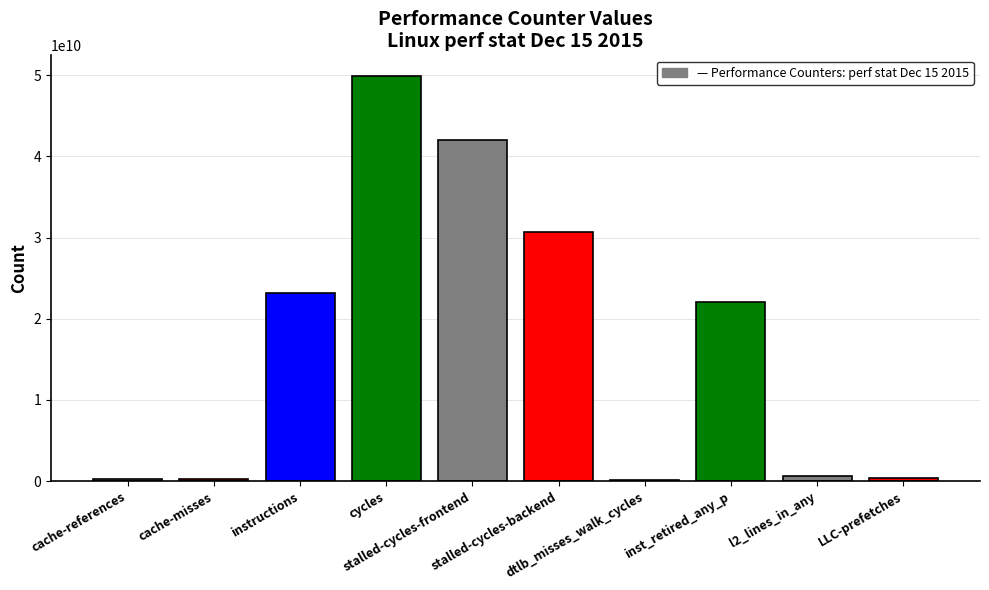

What is the greatest value displayed?

49938726688